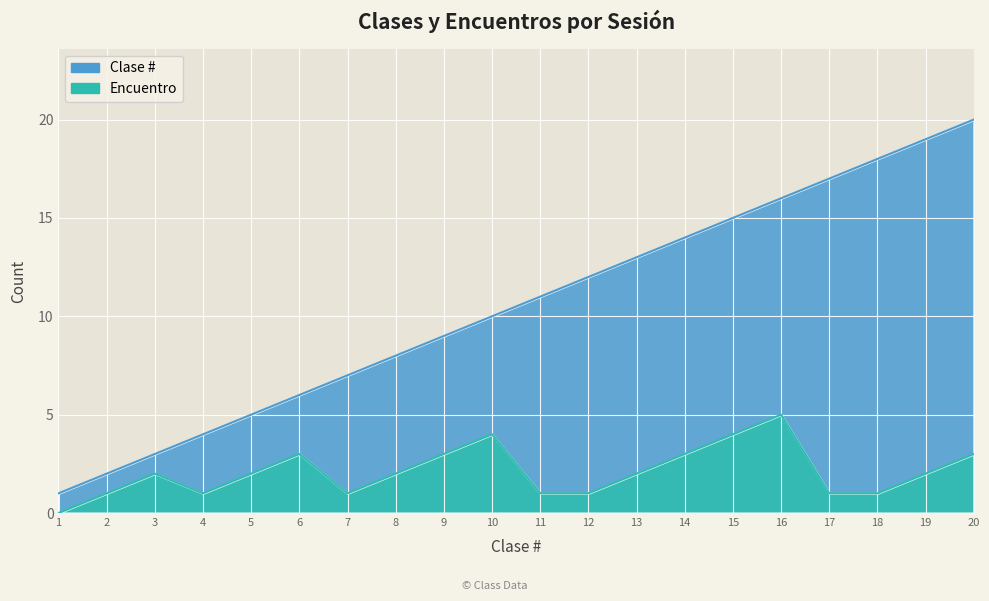

True or false: Clase # has a value of 2 at 4.

False